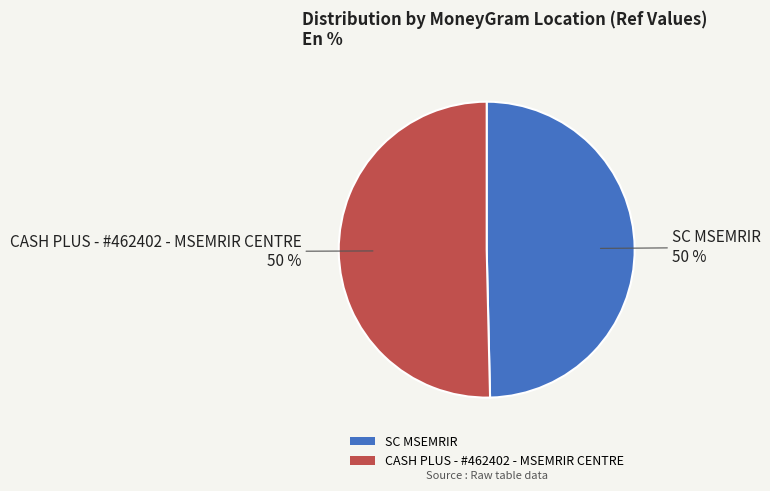

To the nearest percent, what is the average slice percentage?

50%